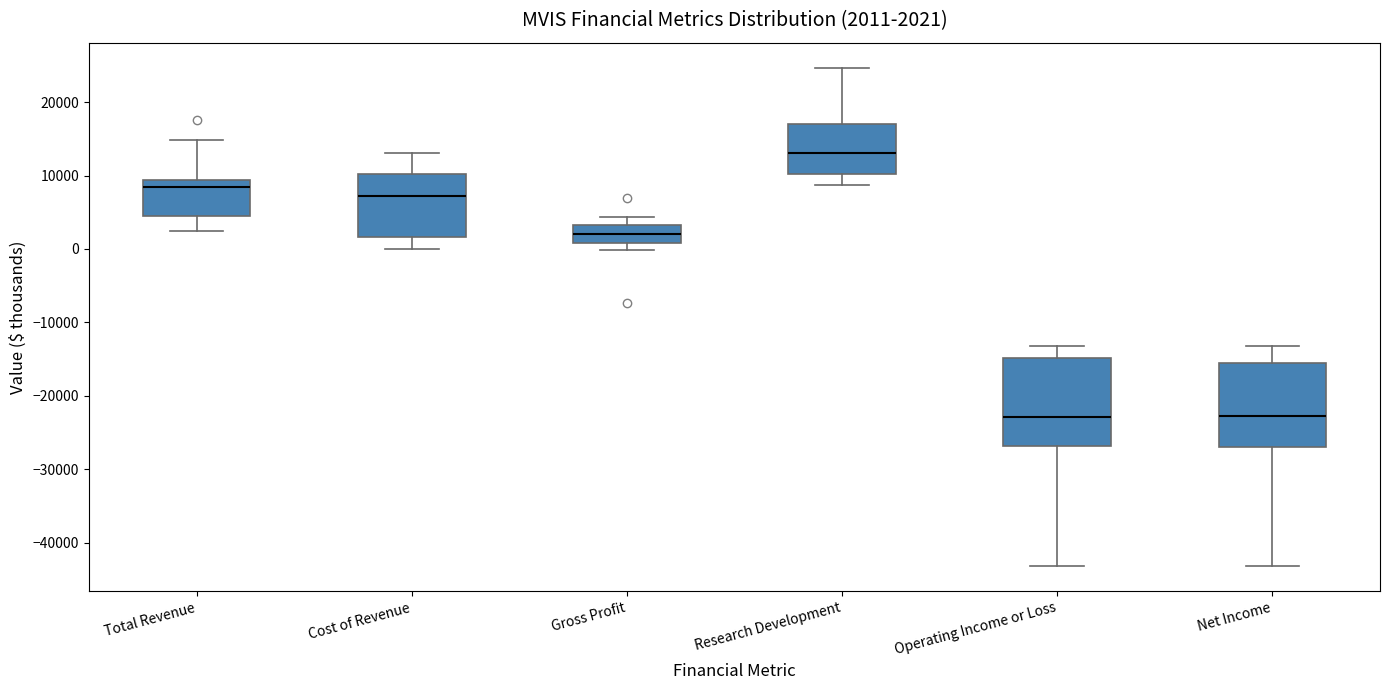

Which box has the highest median line?

Research Development